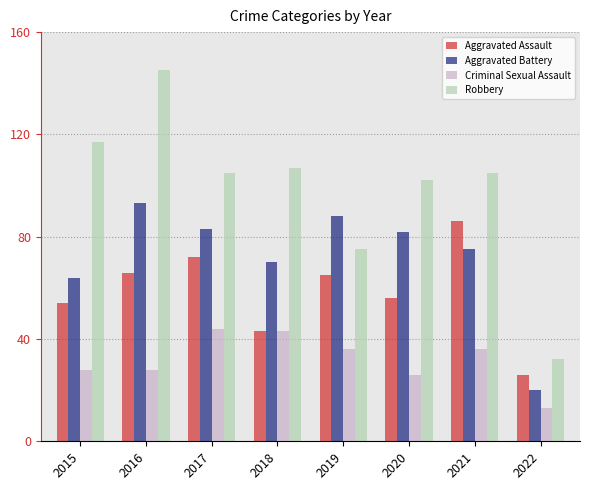

List the series in order of their peak value, lowest first.

Criminal Sexual Assault, Aggravated Assault, Aggravated Battery, Robbery